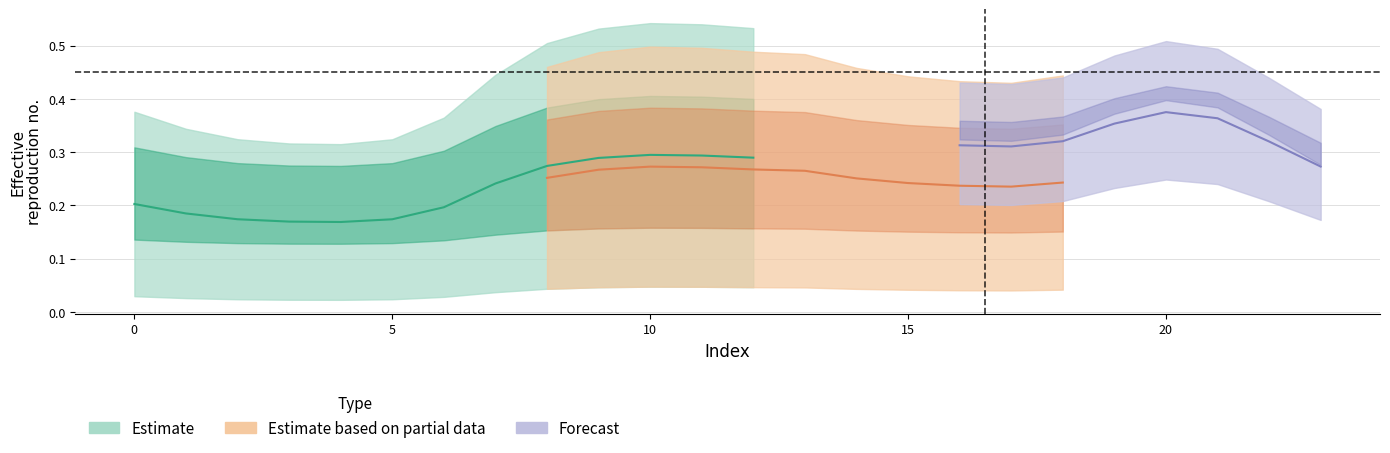

At how many categories does at least one series exceed 0?

24